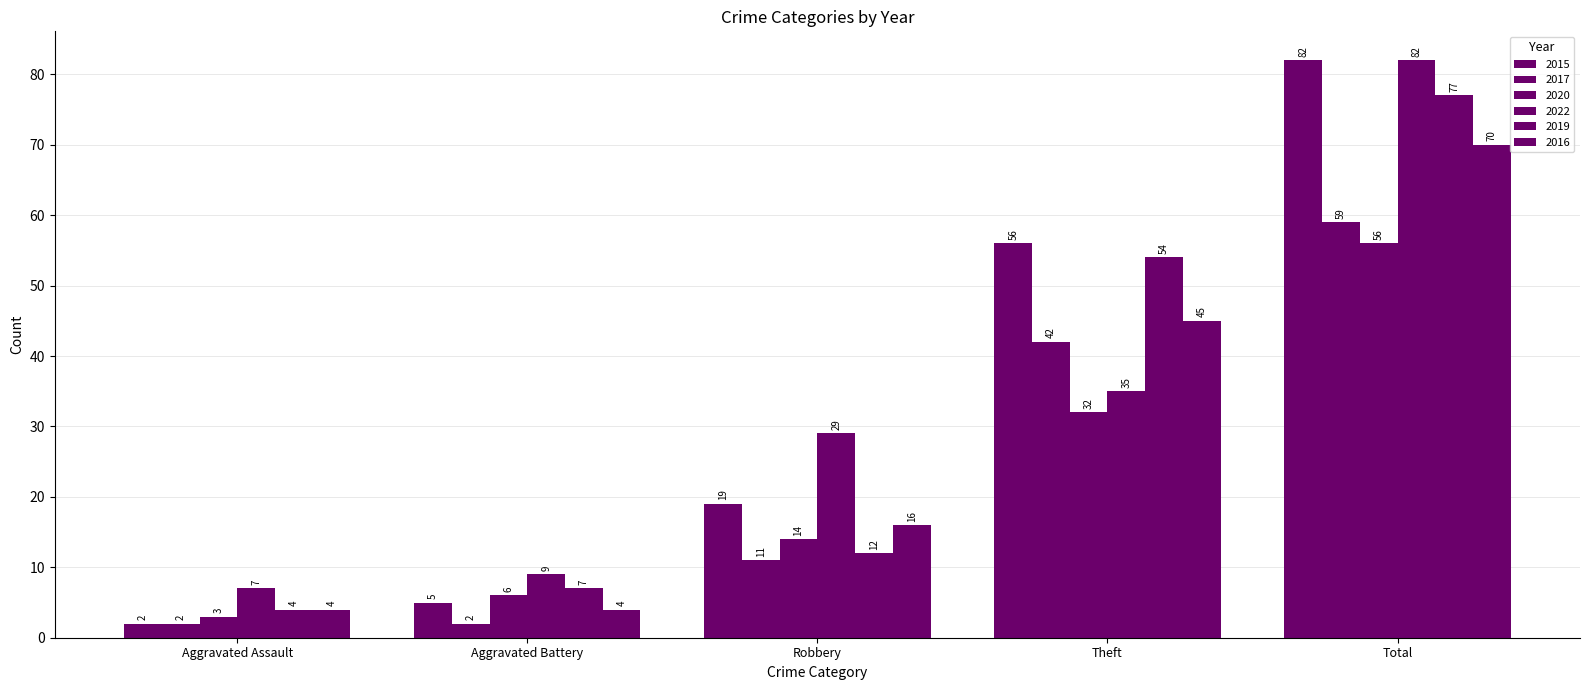

Rank the series by their maximum value, from lowest to highest.

2020, 2017, 2016, 2019, 2015, 2022